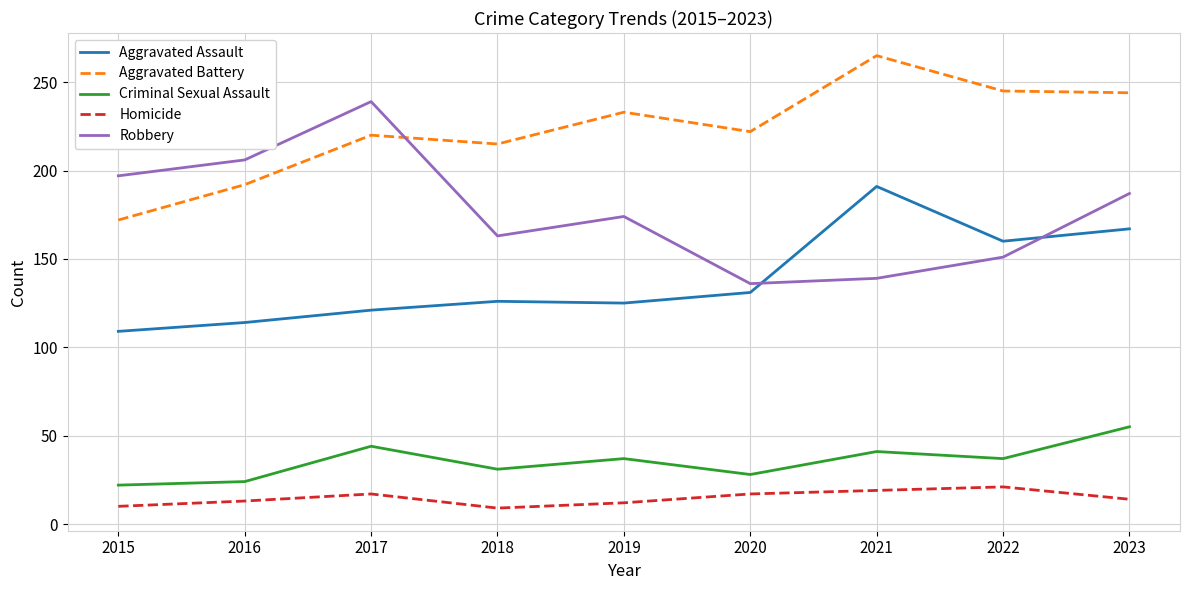

At which category does the chart reach its peak across all series?

2021